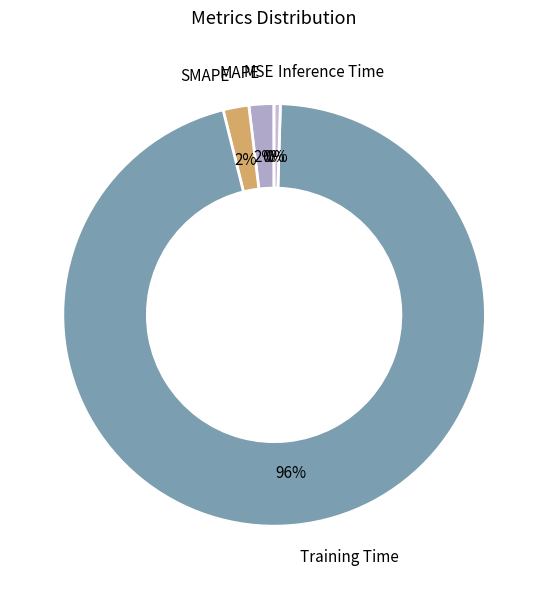

How many slices are in this pie chart?

5